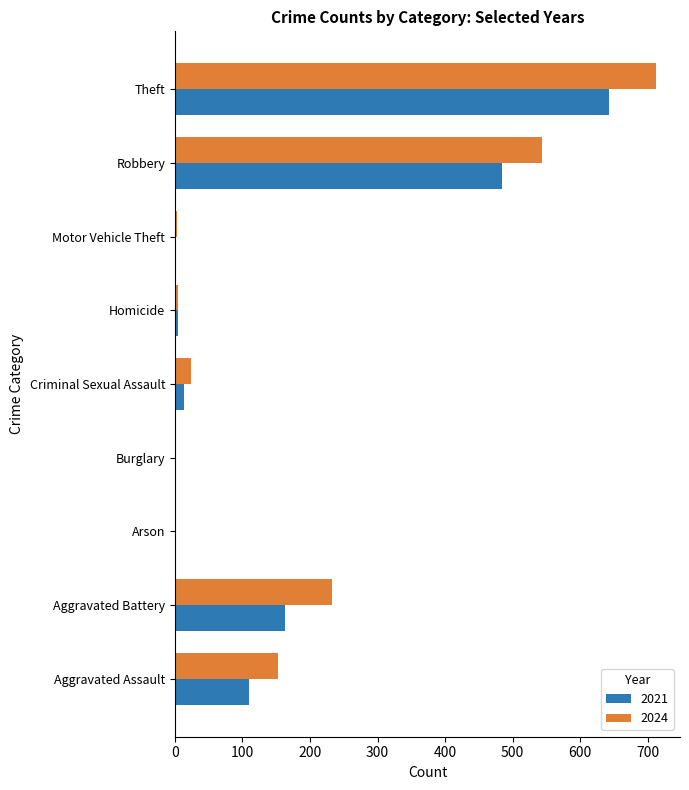

How many series are shown in this chart?

2